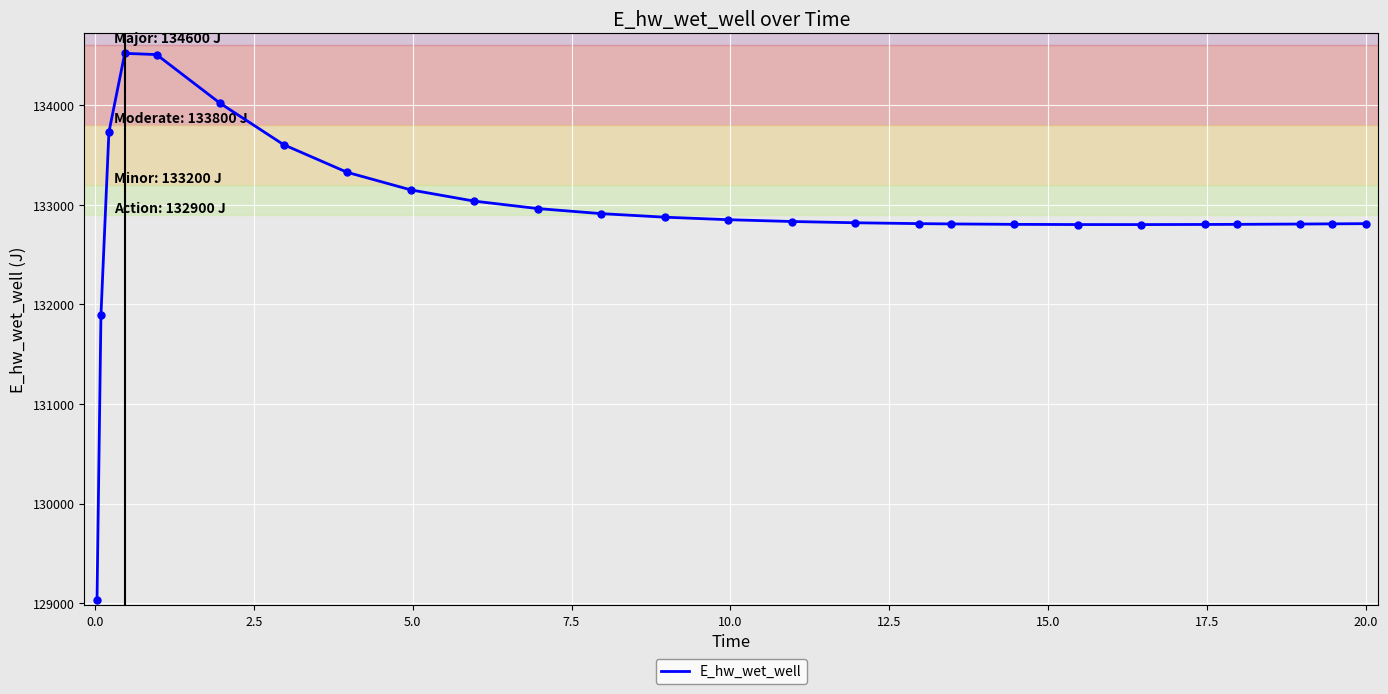

What is the smallest value displayed?

129029.9